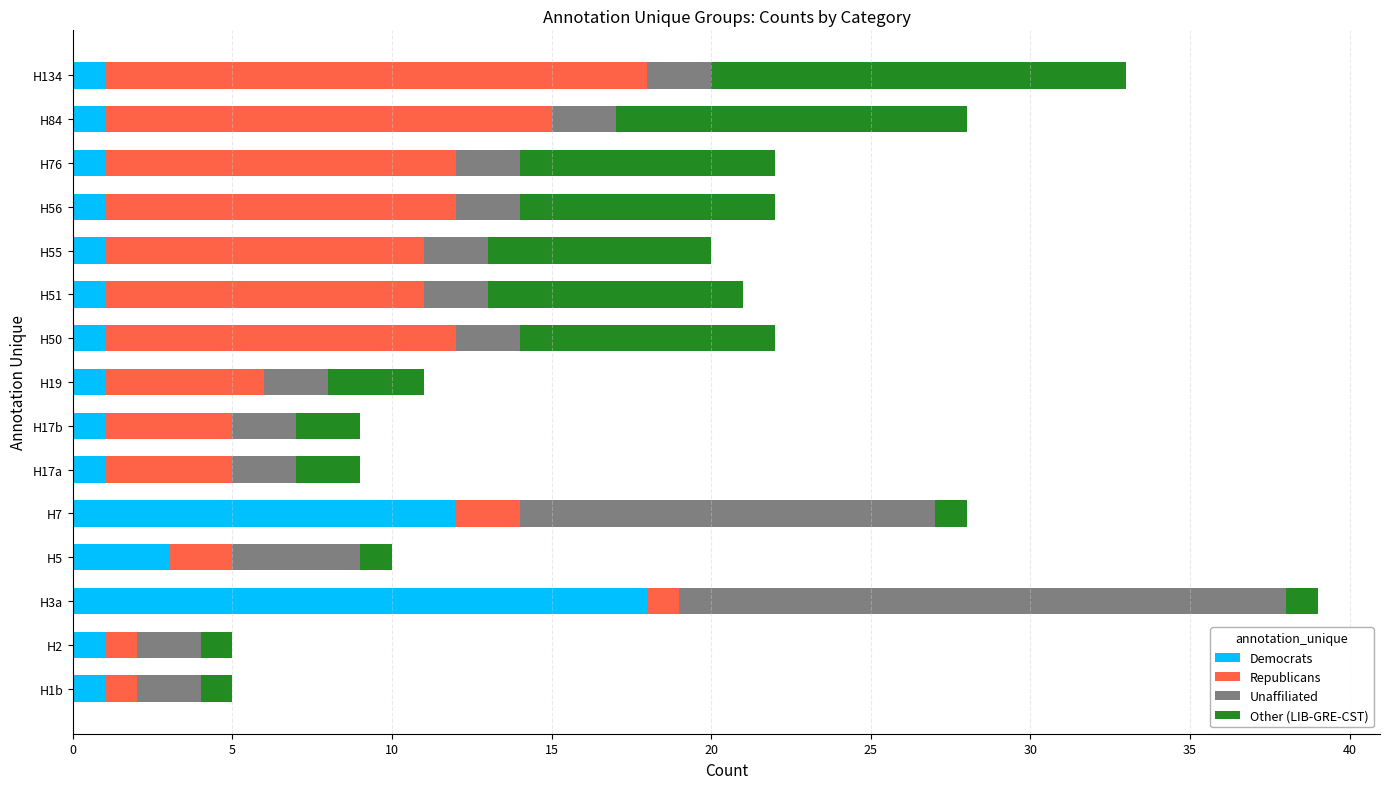

Count the number of categories in the chart.

15